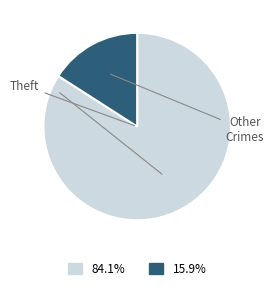

Does any single category account for the majority?

Yes